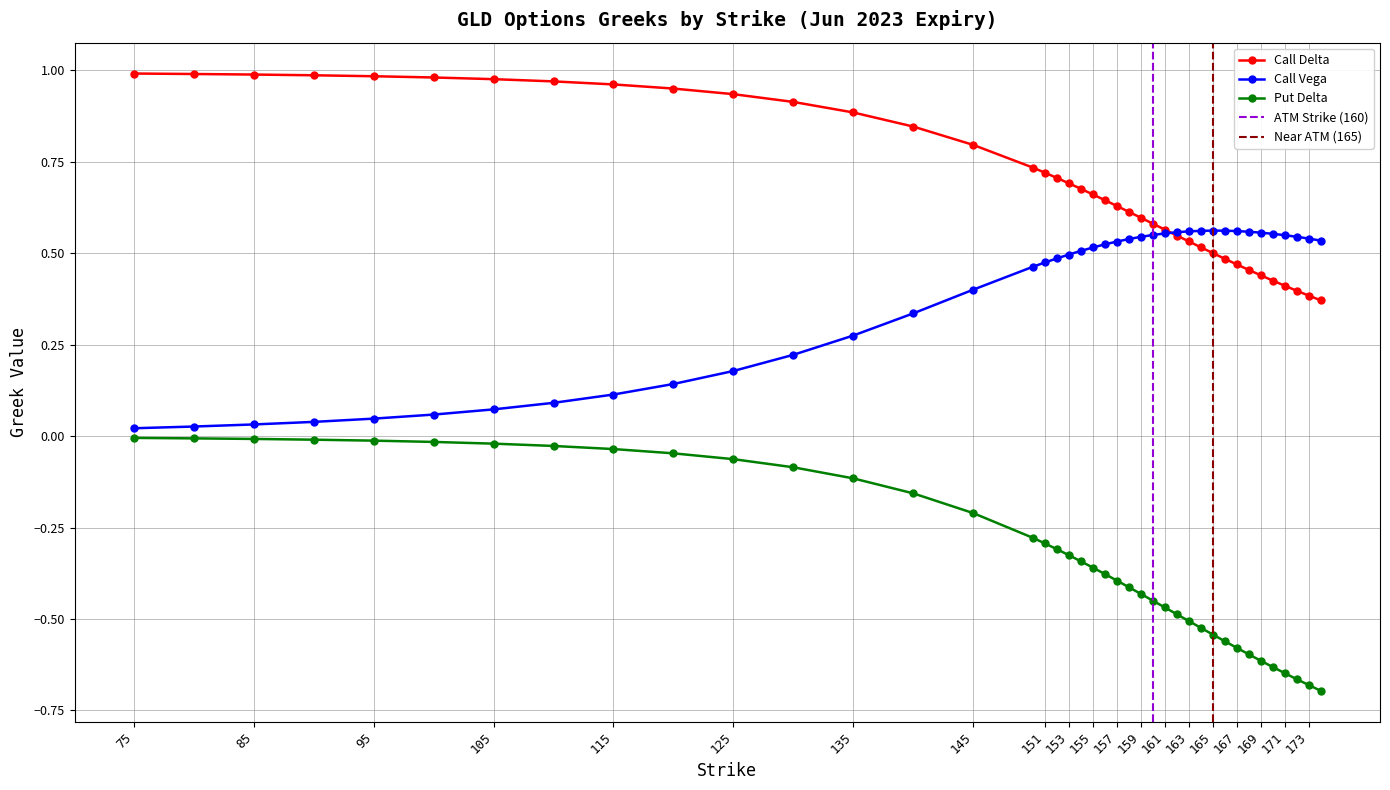

What is the sum of all Call Vega values?

15.4